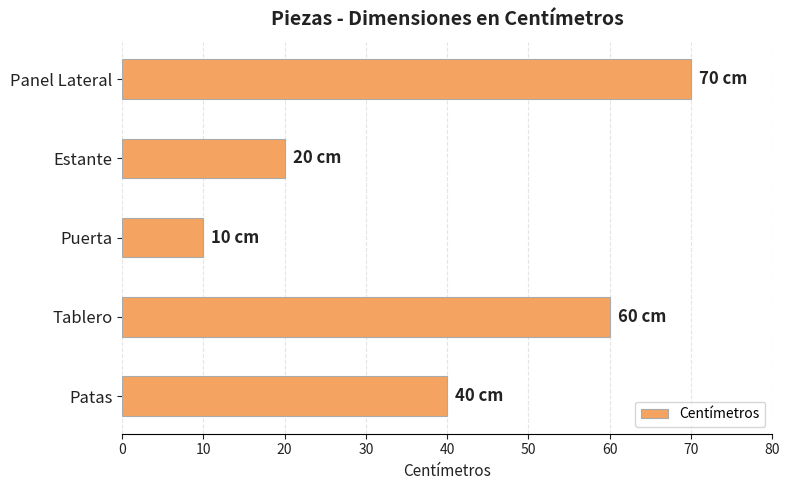

Reading bottom to top, extract all data points from this chart.

40	60	10	20	70